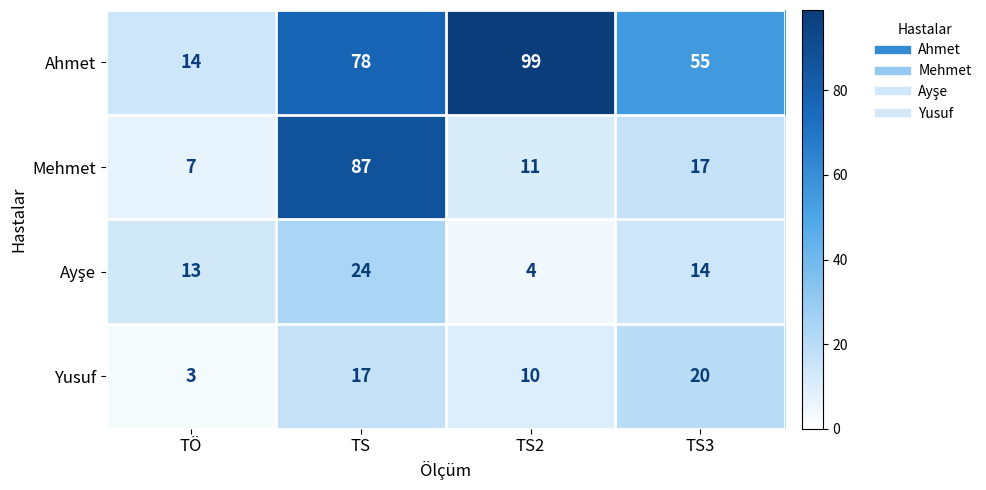

What is the difference between the maximum and minimum values in the Mehmet series?

80